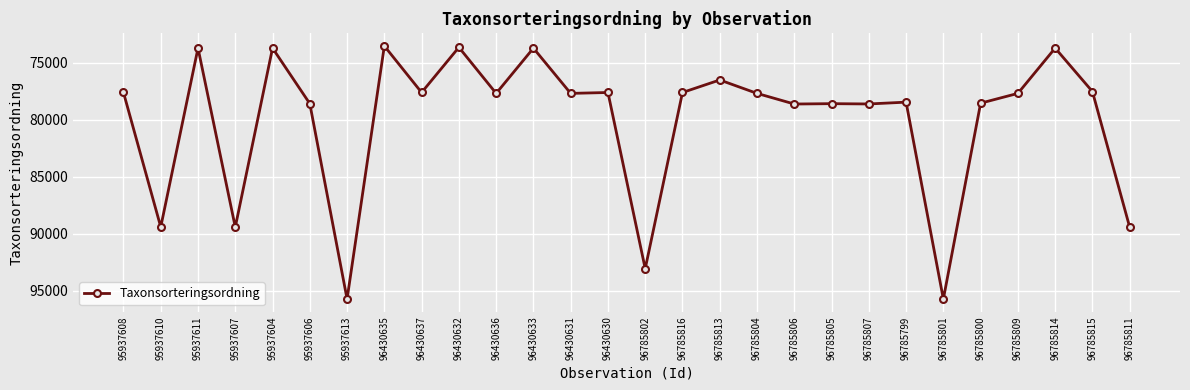

At which category does the data reach its first local peak?

95937610